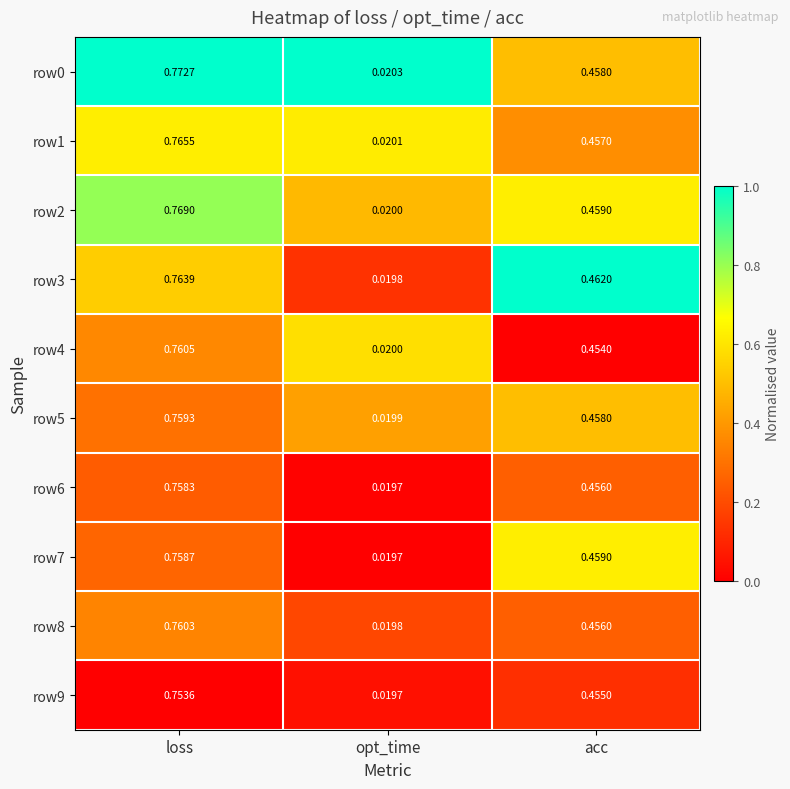

Which label corresponds to the largest value in the chart?

loss